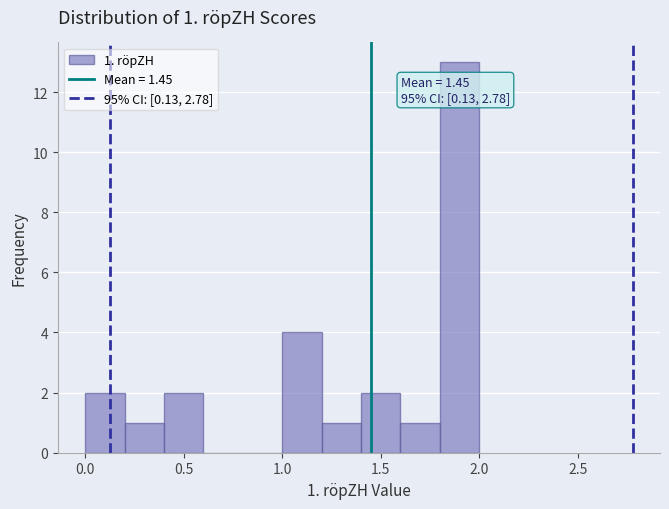

Which range on the x-axis has the tallest bar?

1.8 to 2.0